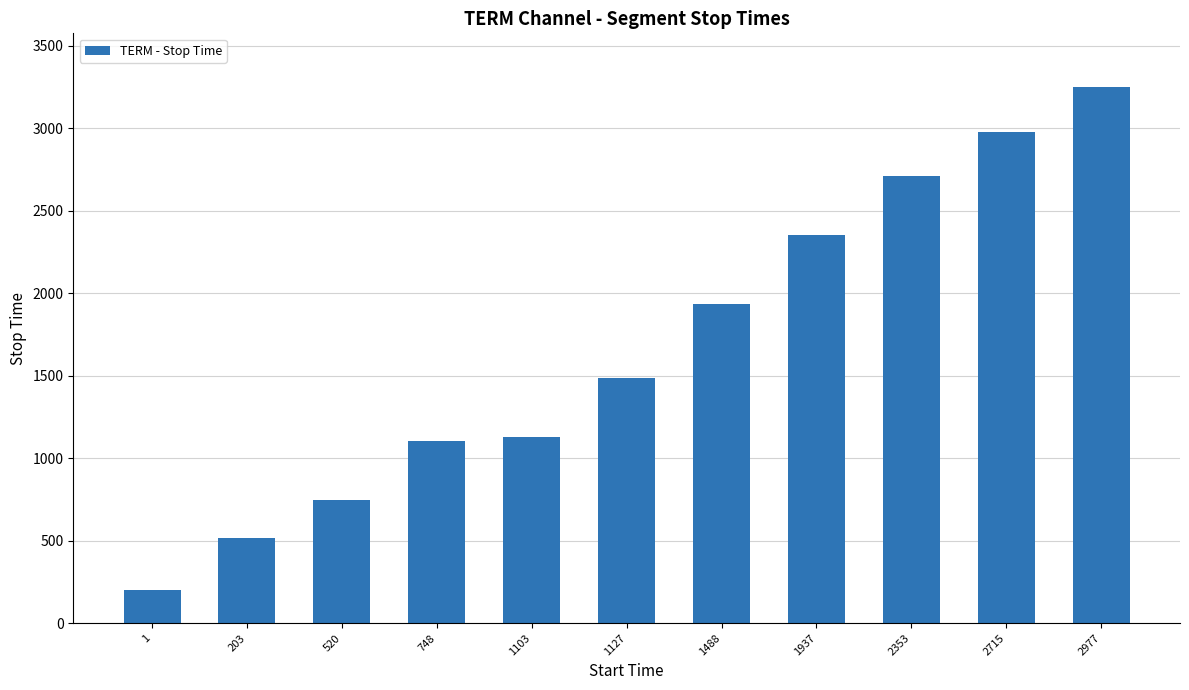

Does the chart contain stacked bars?

No